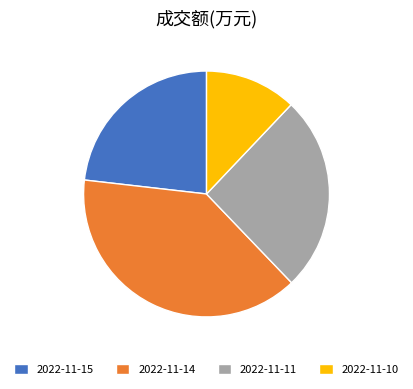

Which slice is the smallest?

2022-11-10